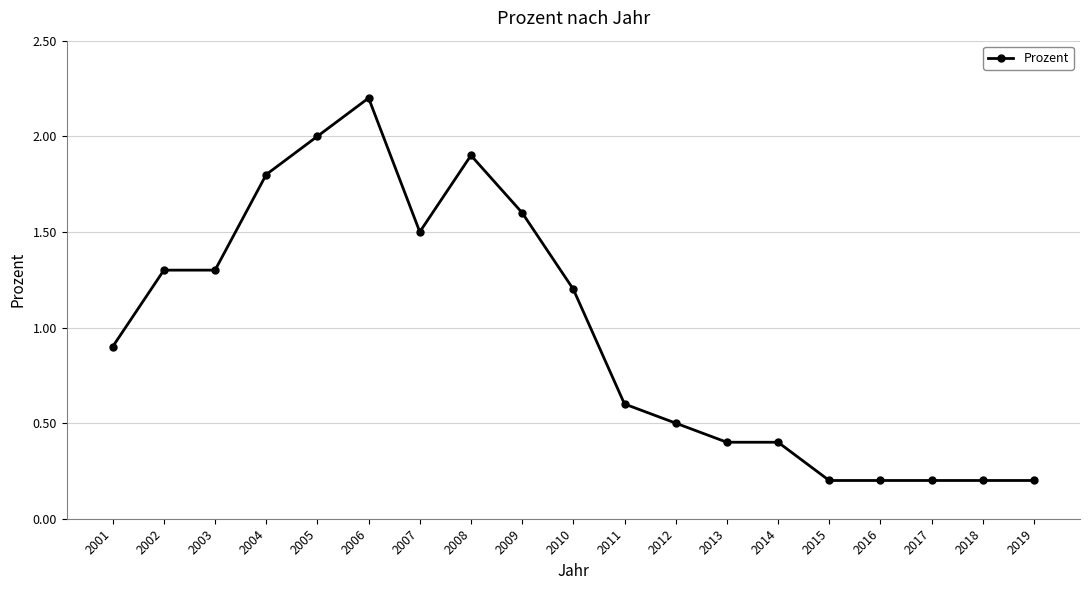

True or false: the data shows 0.5 at 2012.

True